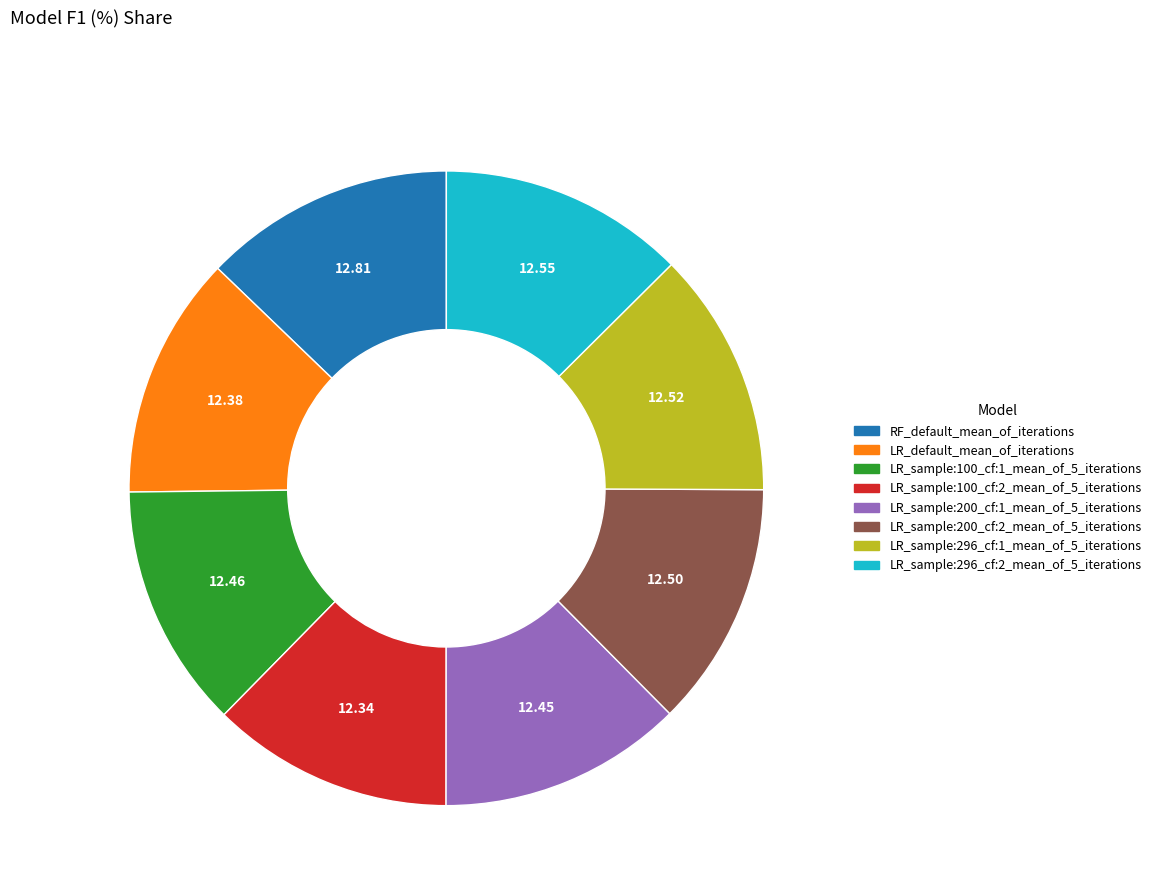

Is LR_sample:296_cf:2_mean_of_5_iterations the majority of the pie?

No